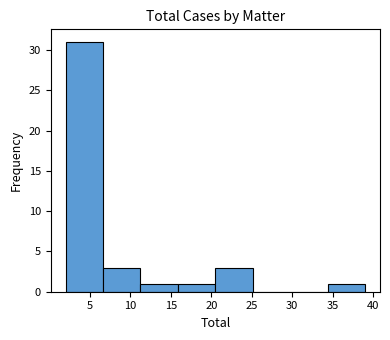

Reading left to right, list every bar in this chart as the range it spans on the x-axis followed by its height. Neither the bar edges nor the heights are printed on the chart, so give them approximately, as read against the axes.

2.0 to 6.5: 31
6.5 to 11.5: 3
11.5 to 16.0: 1
16.0 to 20.5: 1
20.5 to 25.0: 3
25.0 to 30.0: 0
30.0 to 34.5: 0
34.5 to 39.0: 1